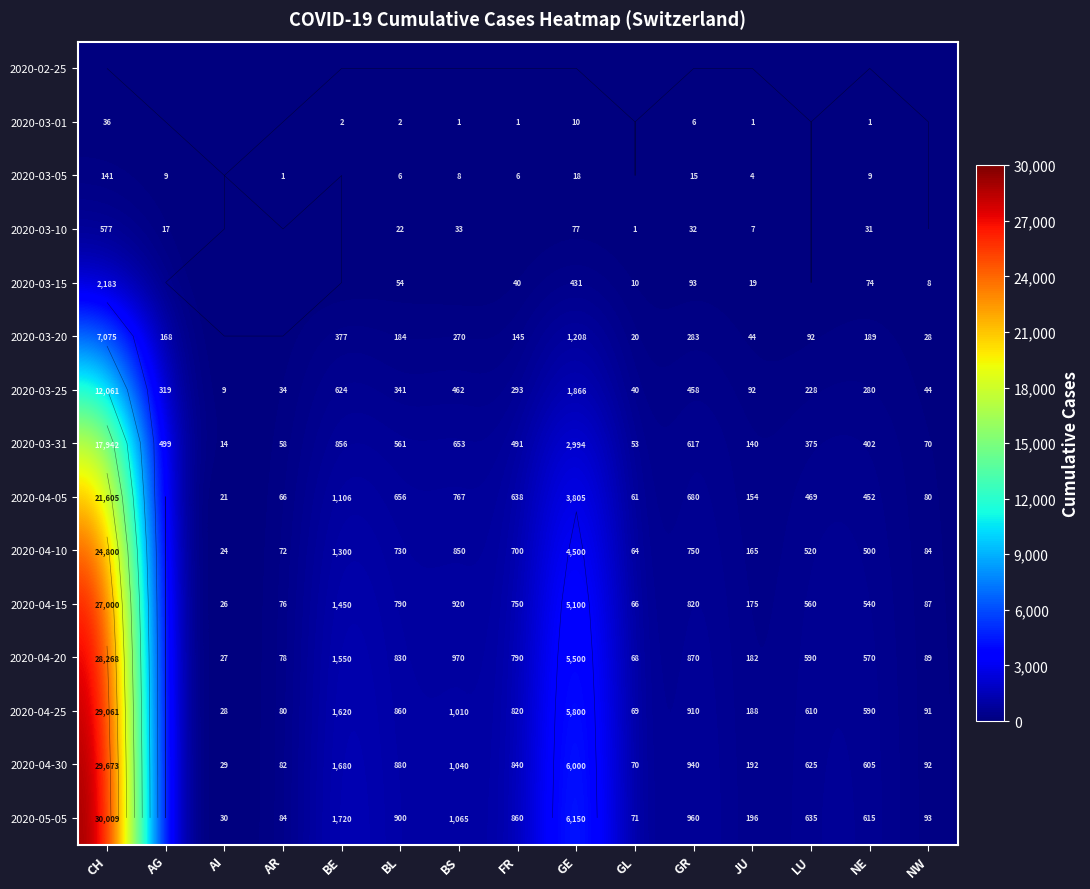

At which category is the sum across all series the highest?

CH